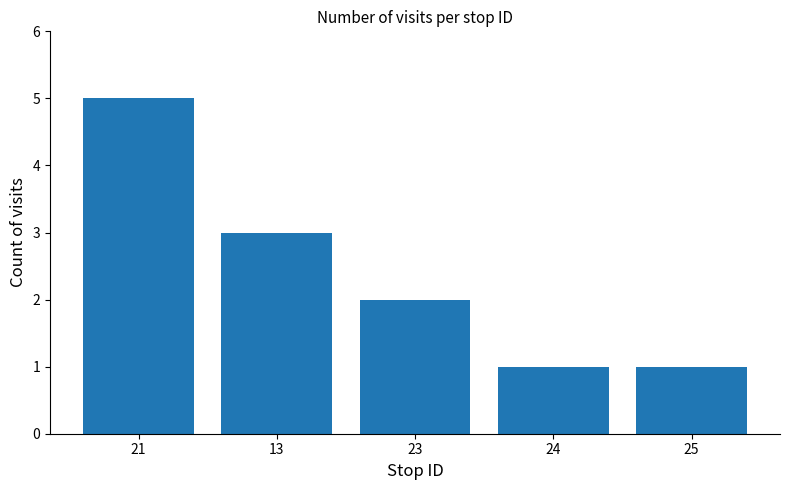

Which label corresponds to the largest value in the chart?

21